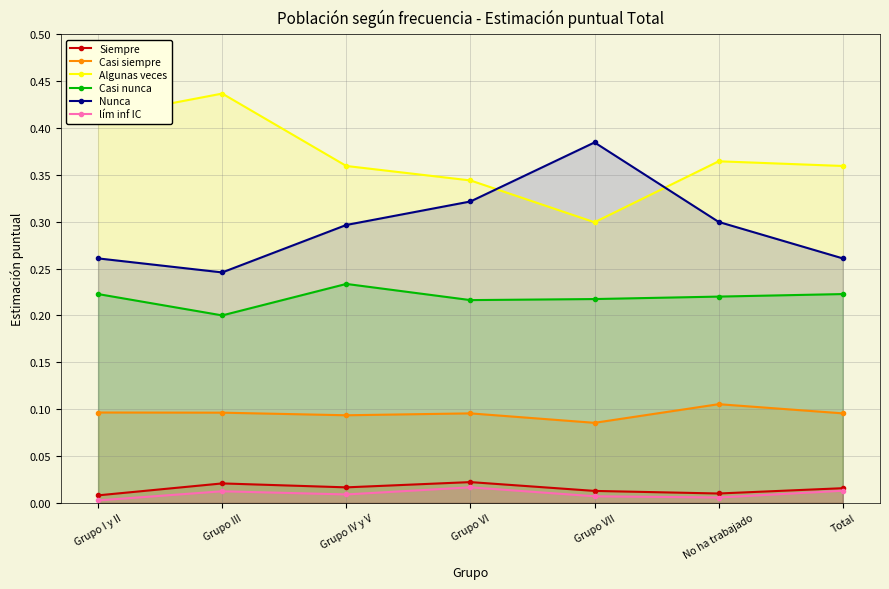

At how many categories does at least one series exceed 0?

7